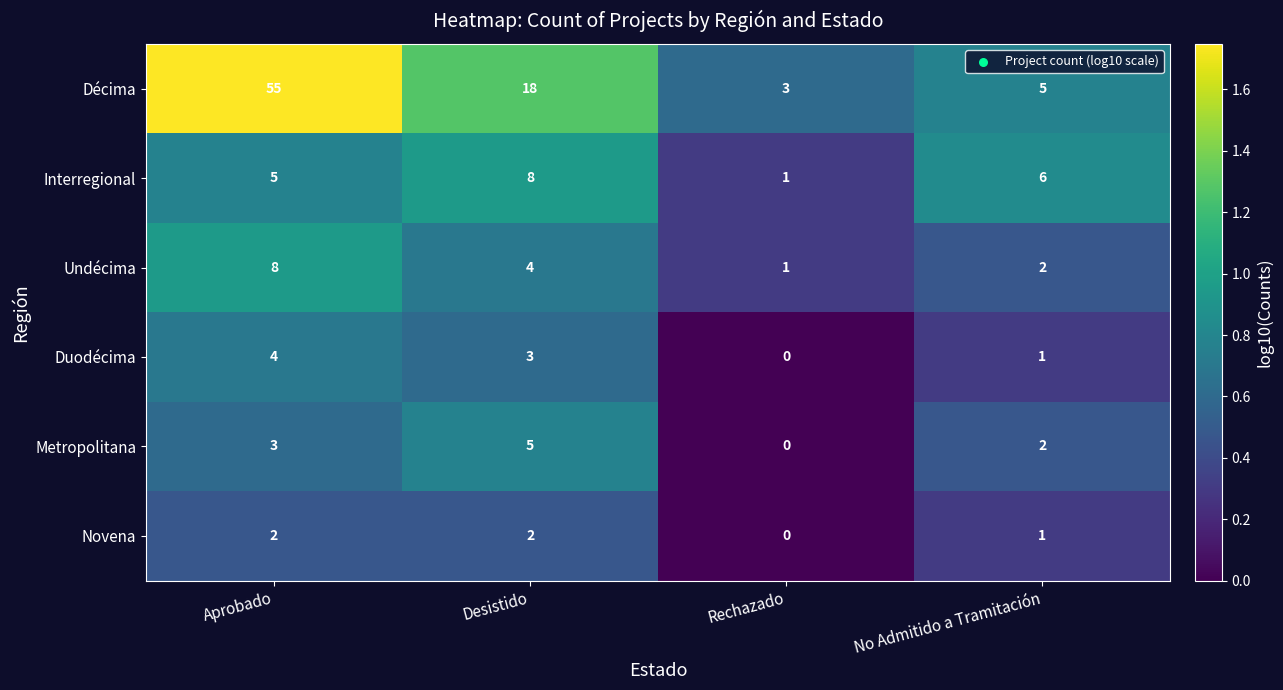

Rank the categories by Duodécima value from highest to lowest.

Aprobado, Desistido, No Admitido a Tramitación, Rechazado